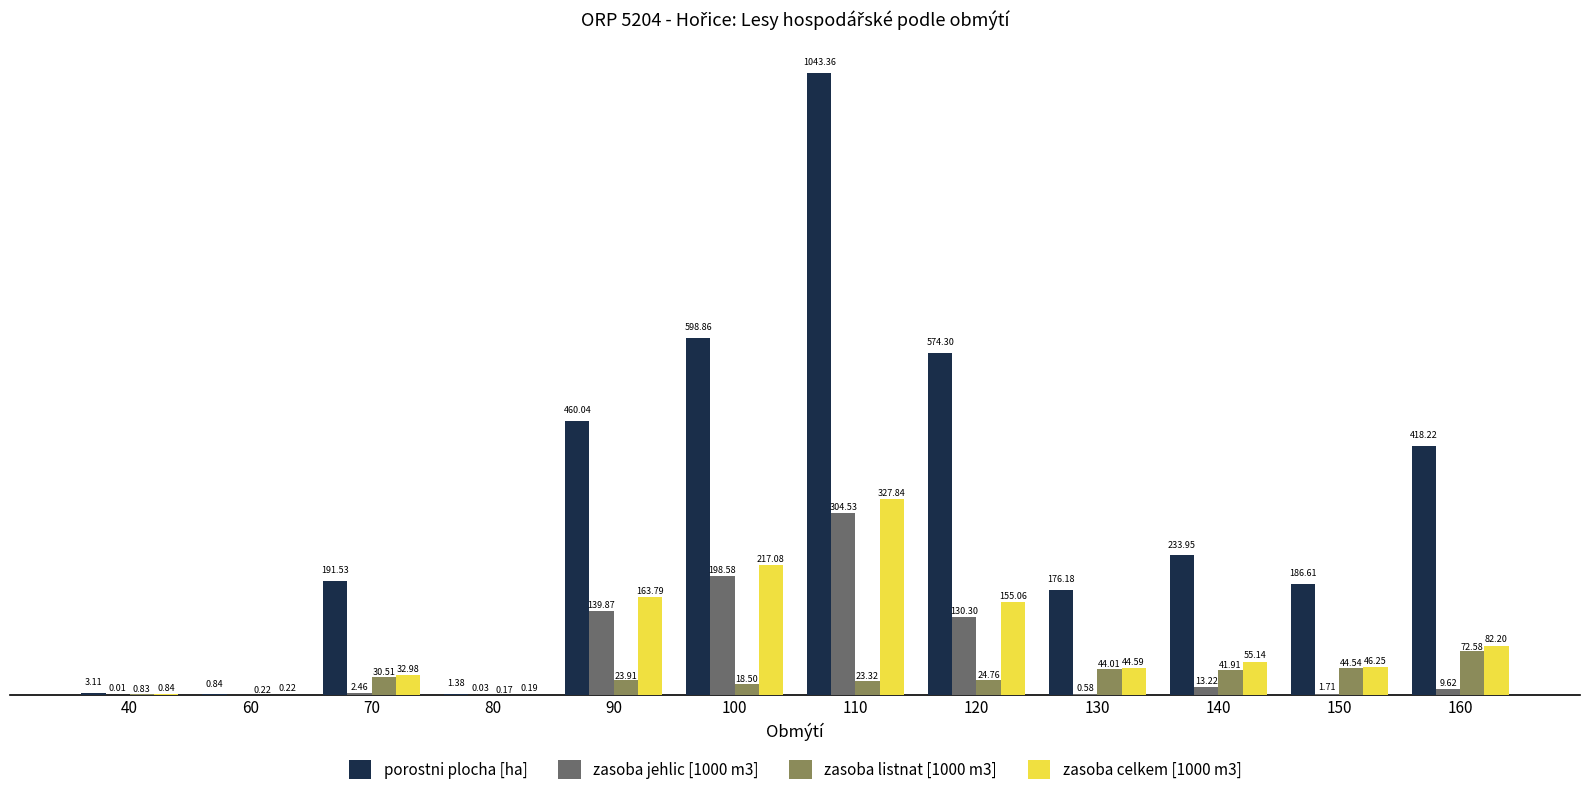

Is the value of porostni plocha [ha] at 130 greater than the value of zasoba celkem [1000 m3] at 130?

Yes